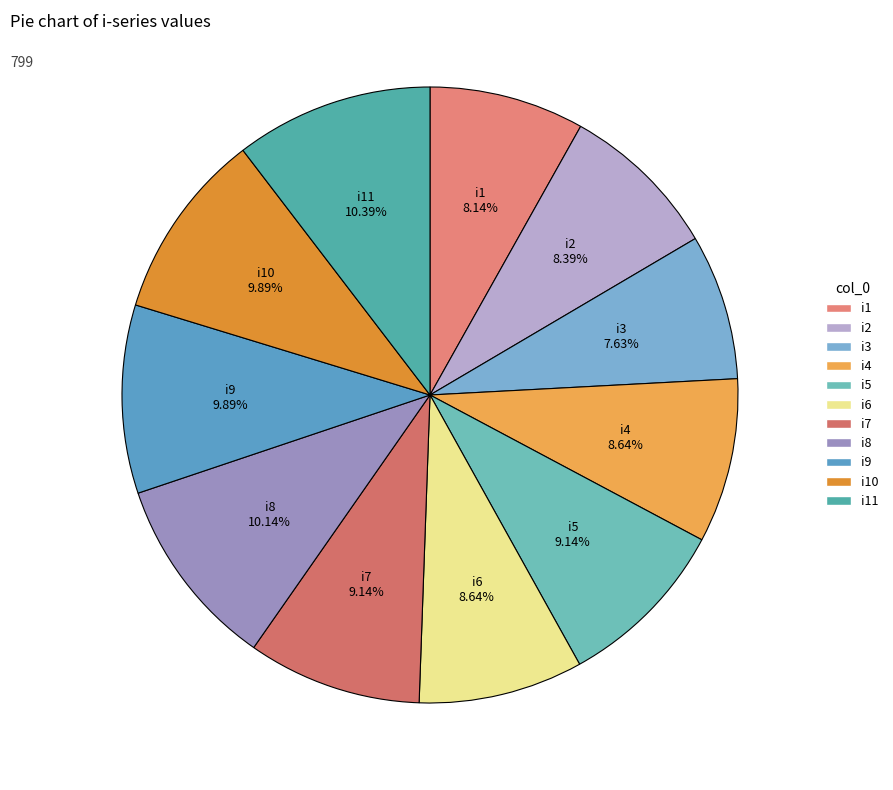

Rank the categories by value from lowest to highest.

i3, i1, i2, i4, i6, i5, i7, i9, i10, i8, i11